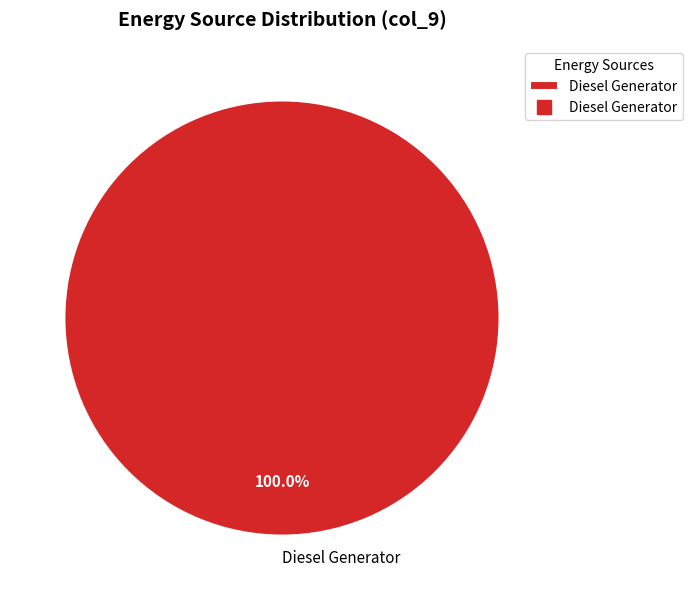

Is there a majority slice in this chart?

Yes